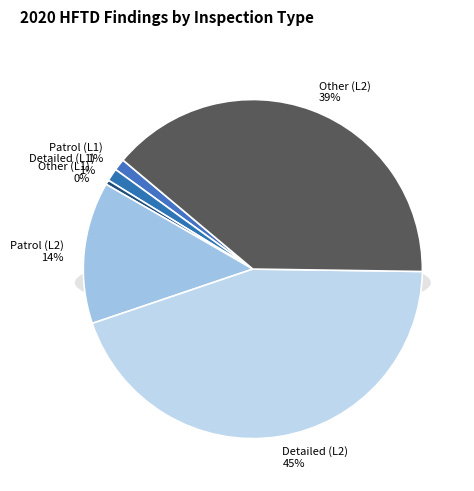

To the nearest percent, what is the combined percentage of Detailed inspections (Level 2) and Patrol inspections (Level 1)?

46%